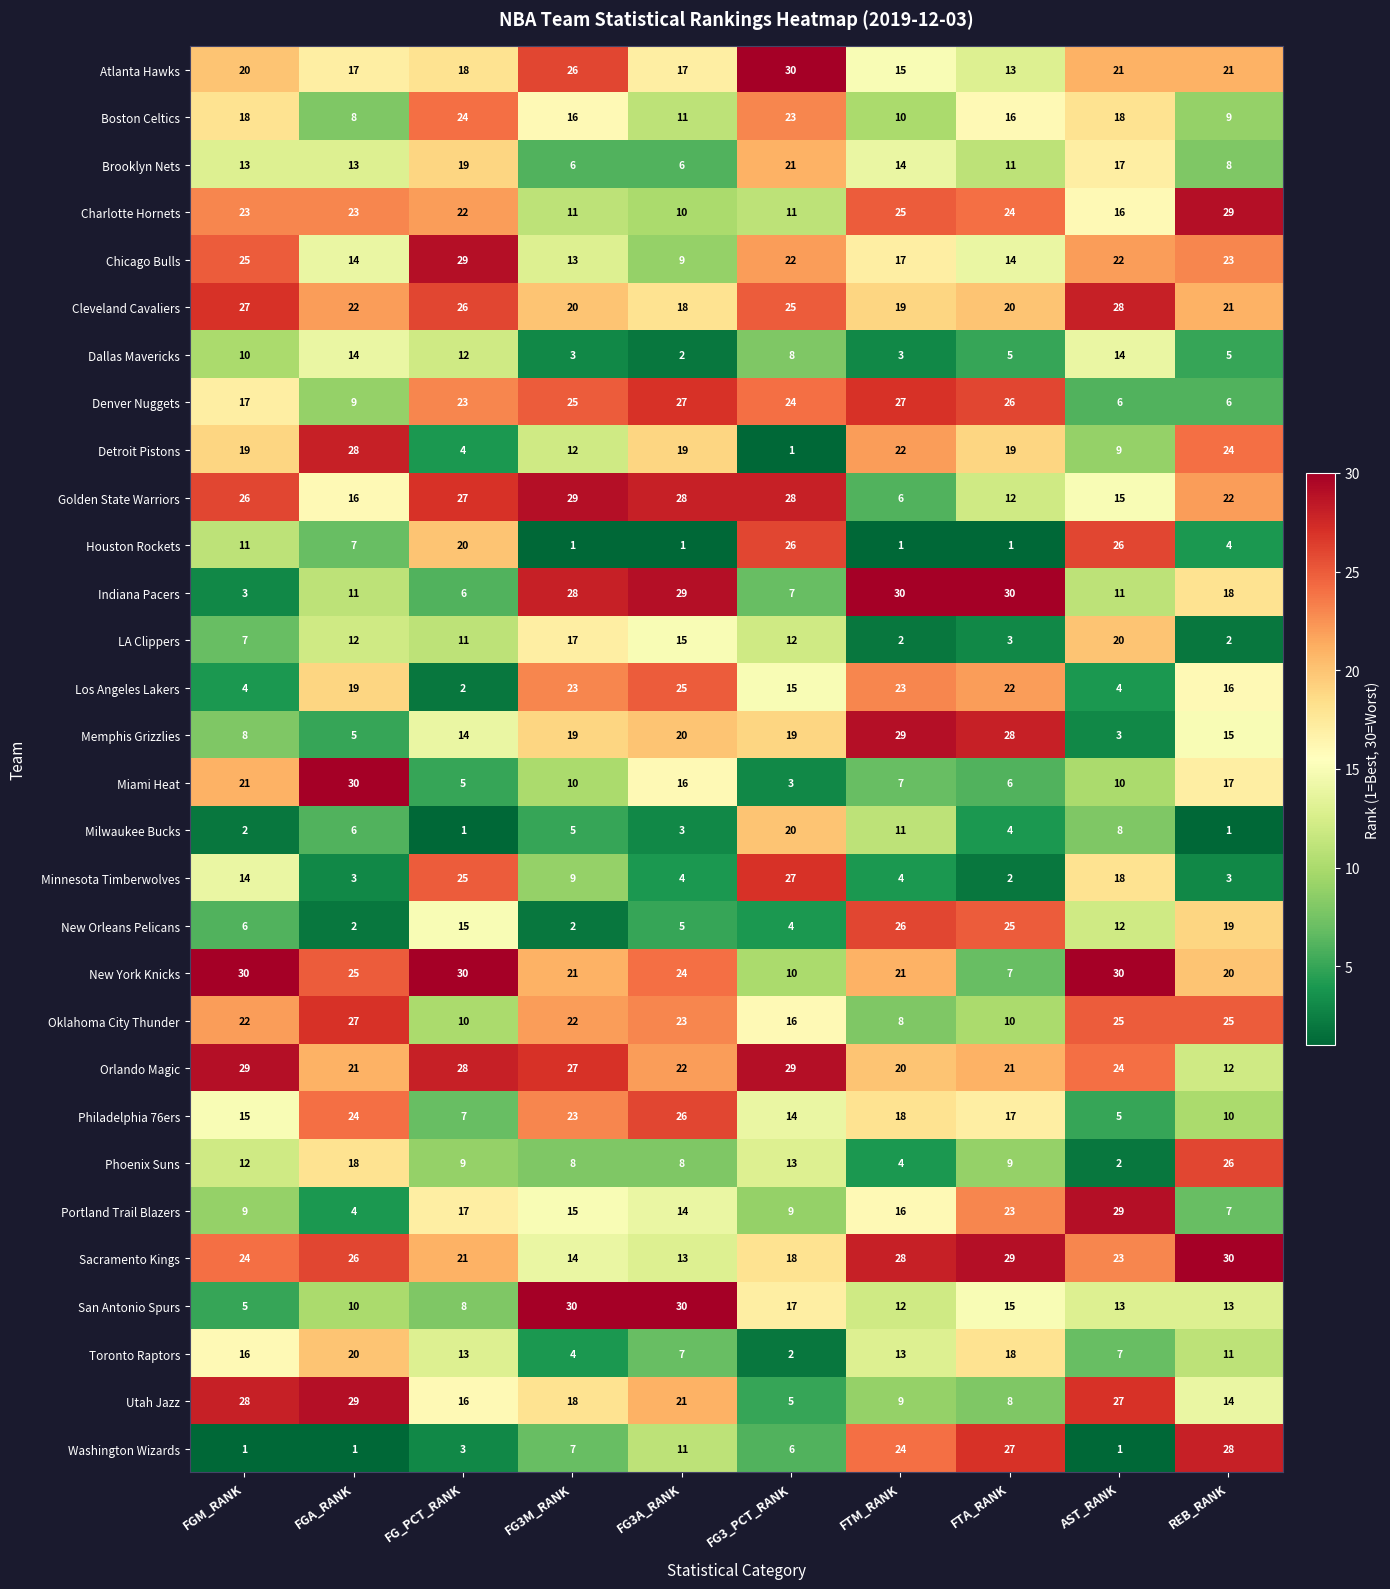

Read the Dallas Mavericks value at FGM_RANK, to the nearest 10.

10